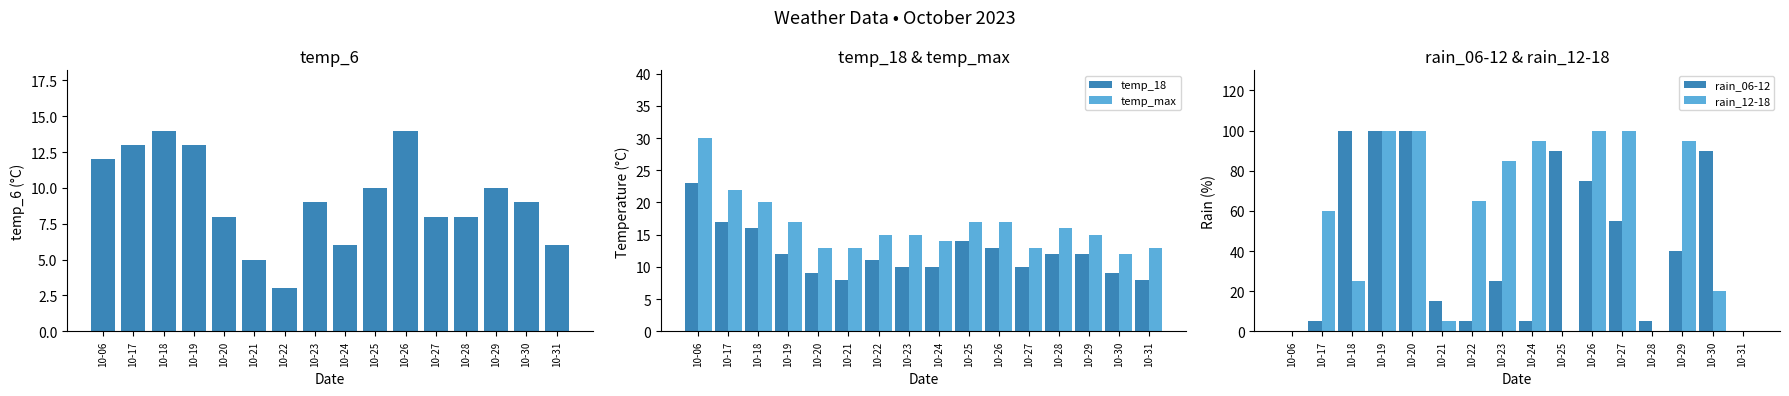

Which series has the largest total across all categories?

rain_12-18